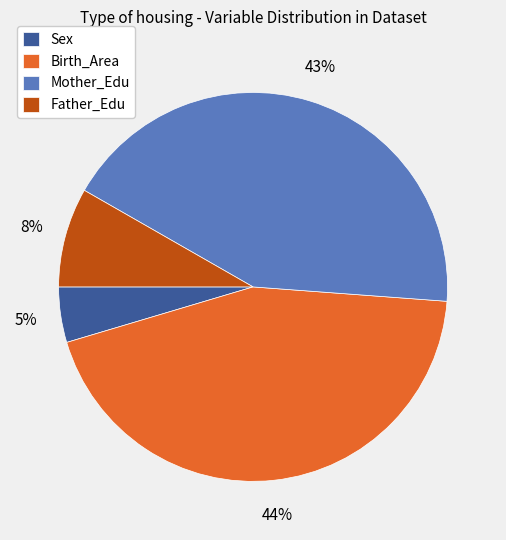

The Father_Edu slice represents 19% of the pie. True or false?

False